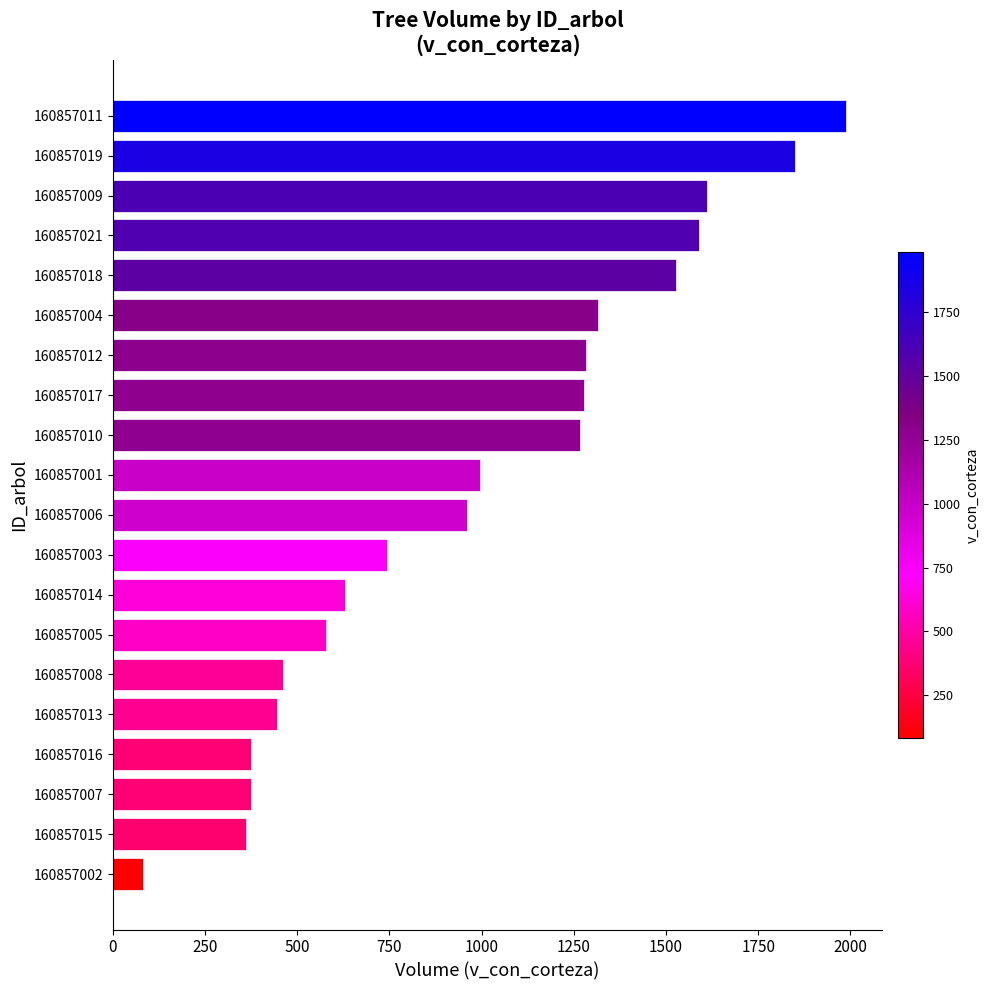

What is the approximate value at 160857014?

629.9